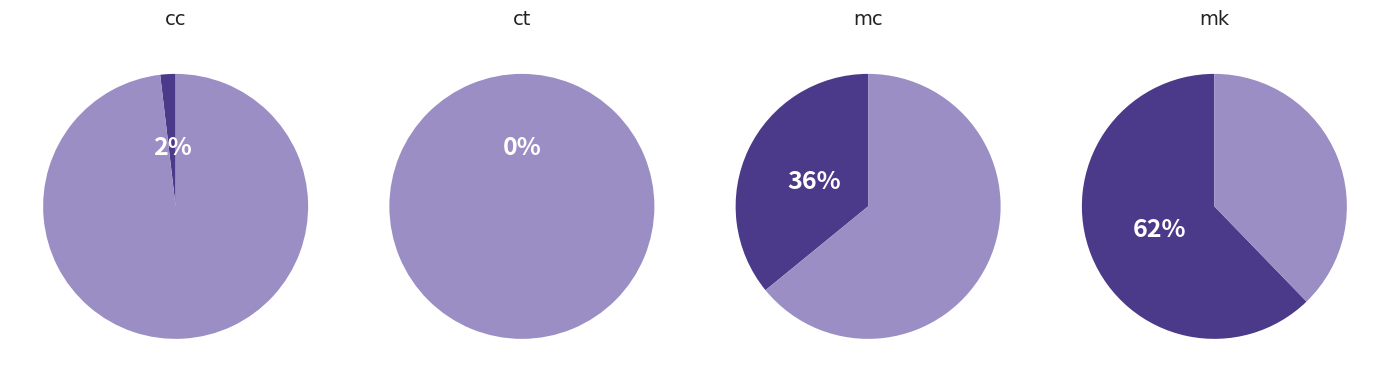

What percentage is the cc slice, to the nearest percent?

2%